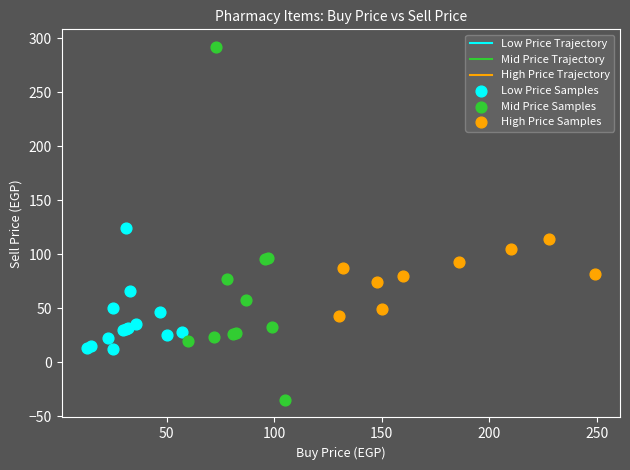

Which series contains the lowest Y value?

Mid Price Samples